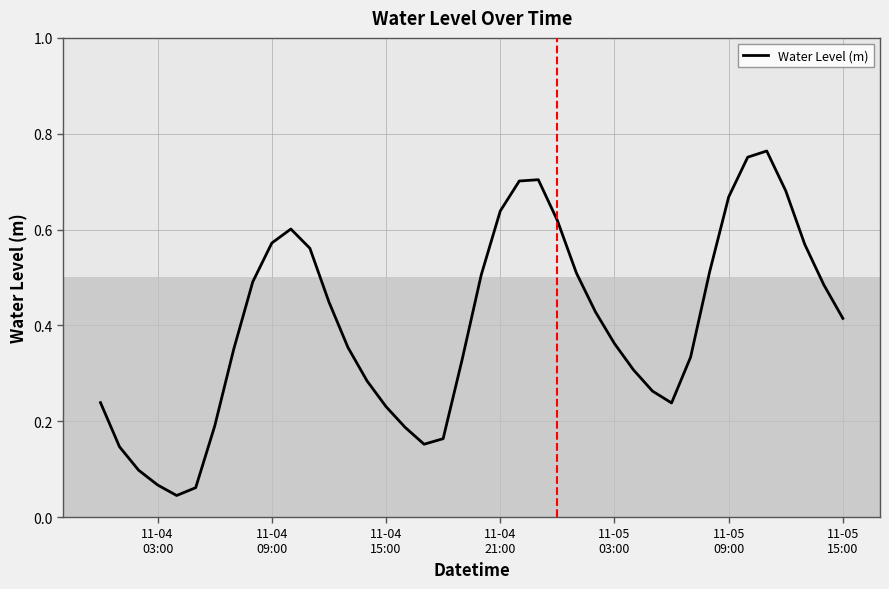

Does the chart display data point markers on the line(s)?

No